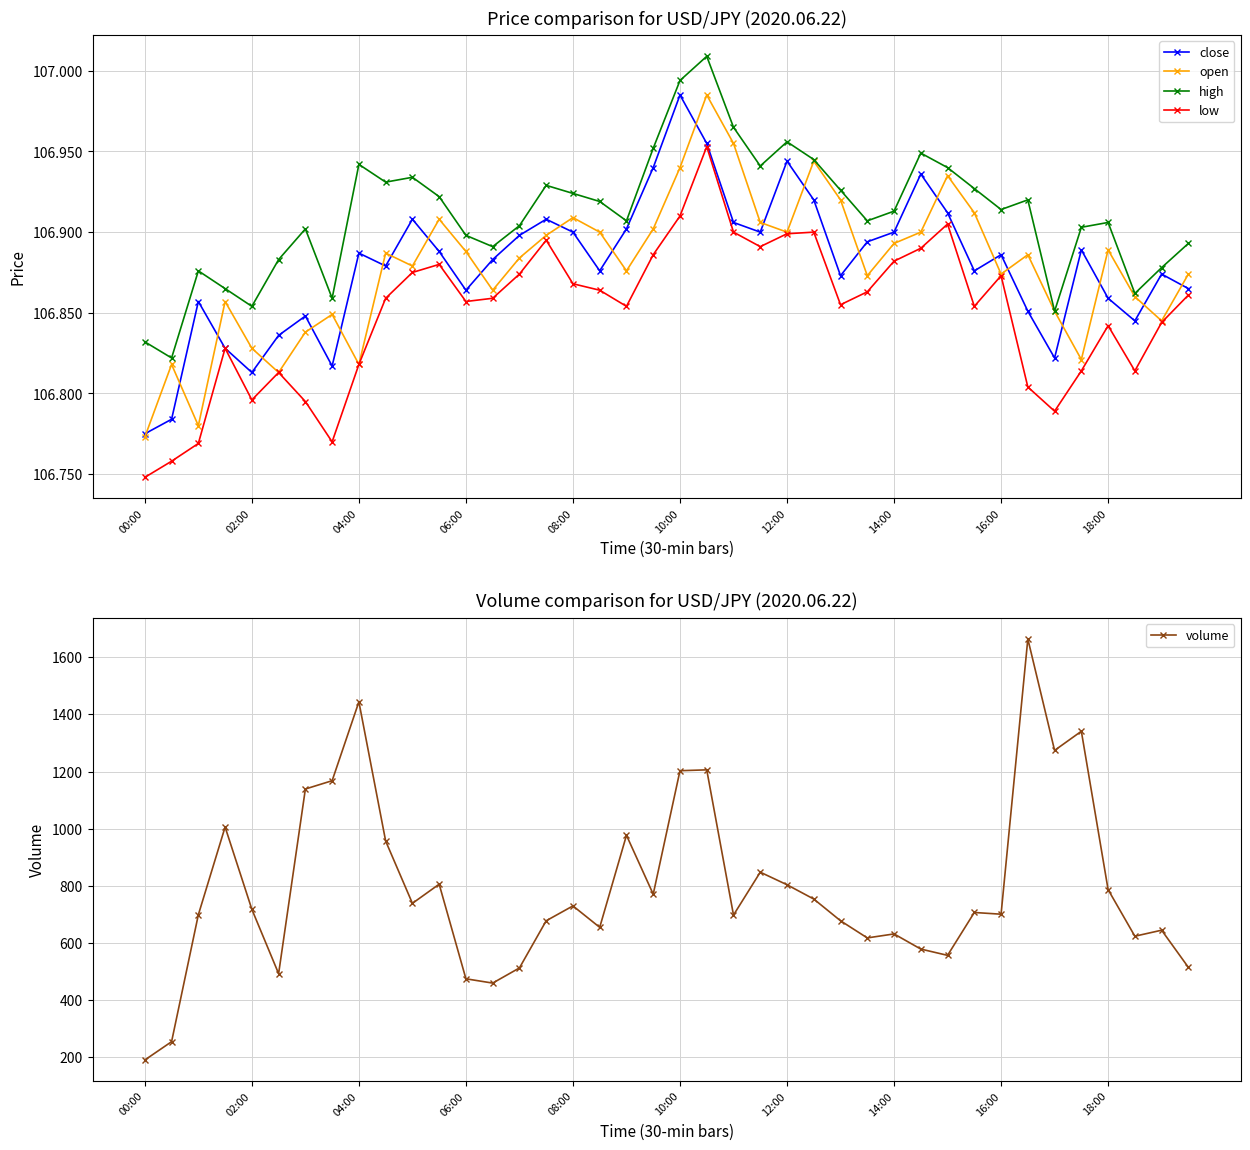

Reading left to right, extract all data points from this chart.

close: 106.8	106.8	106.9	106.8	106.8	106.8	106.8	106.8	106.9	106.9	106.9	106.9	106.9	106.9	106.9	106.9	106.9	106.9	106.9	106.9	107.0	107.0	106.9	106.9	106.9	106.9	106.9	106.9	106.9	106.9	106.9	106.9	106.9	106.9	106.8	106.9	106.9	106.8	106.9	106.9
open: 106.8	106.8	106.8	106.9	106.8	106.8	106.8	106.8	106.8	106.9	106.9	106.9	106.9	106.9	106.9	106.9	106.9	106.9	106.9	106.9	106.9	107.0	107.0	106.9	106.9	106.9	106.9	106.9	106.9	106.9	106.9	106.9	106.9	106.9	106.9	106.8	106.9	106.9	106.8	106.9
high: 106.8	106.8	106.9	106.9	106.9	106.9	106.9	106.9	106.9	106.9	106.9	106.9	106.9	106.9	106.9	106.9	106.9	106.9	106.9	107.0	107.0	107.0	107.0	106.9	107.0	106.9	106.9	106.9	106.9	106.9	106.9	106.9	106.9	106.9	106.9	106.9	106.9	106.9	106.9	106.9
low: 106.7	106.8	106.8	106.8	106.8	106.8	106.8	106.8	106.8	106.9	106.9	106.9	106.9	106.9	106.9	106.9	106.9	106.9	106.9	106.9	106.9	107.0	106.9	106.9	106.9	106.9	106.9	106.9	106.9	106.9	106.9	106.9	106.9	106.8	106.8	106.8	106.8	106.8	106.8	106.9
volume: 191.0	255.0	699.0	1006.0	718.0	493.0	1139.0	1168.0	1444.0	957.0	739.0	806.0	475.0	460.0	513.0	678.0	730.0	655.0	977.0	771.0	1203.0	1206.0	698.0	848.0	804.0	754.0	678.0	618.0	632.0	579.0	557.0	707.0	701.0	1664.0	1274.0	1341.0	787.0	624.0	645.0	515.0